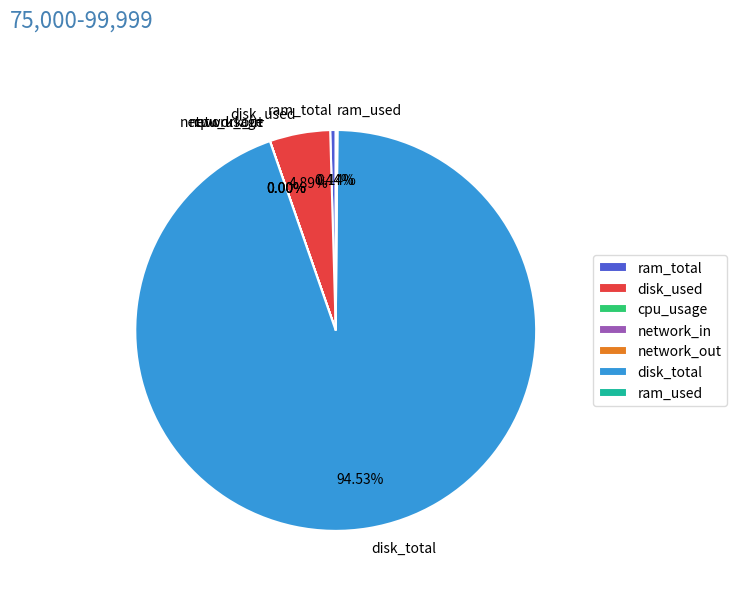

Is there a majority slice in this chart?

Yes